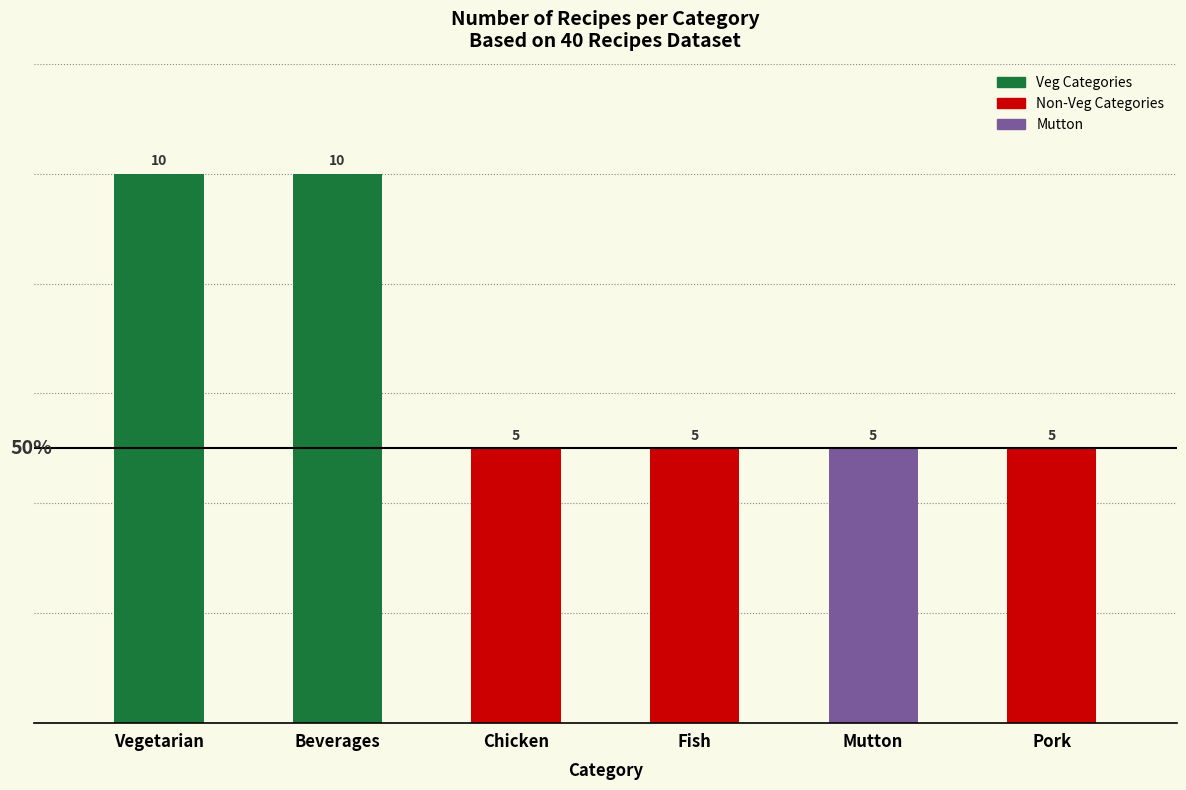

Count the values in the range 5 to 10.

6